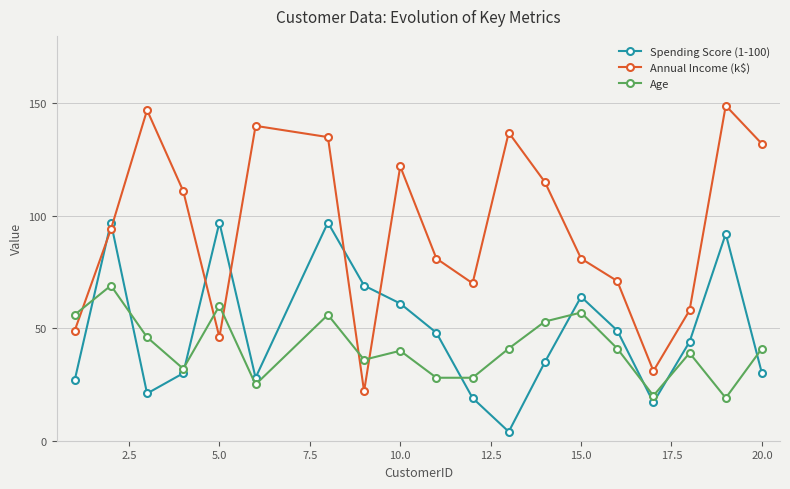

Does the chart have visible grid lines?

Yes